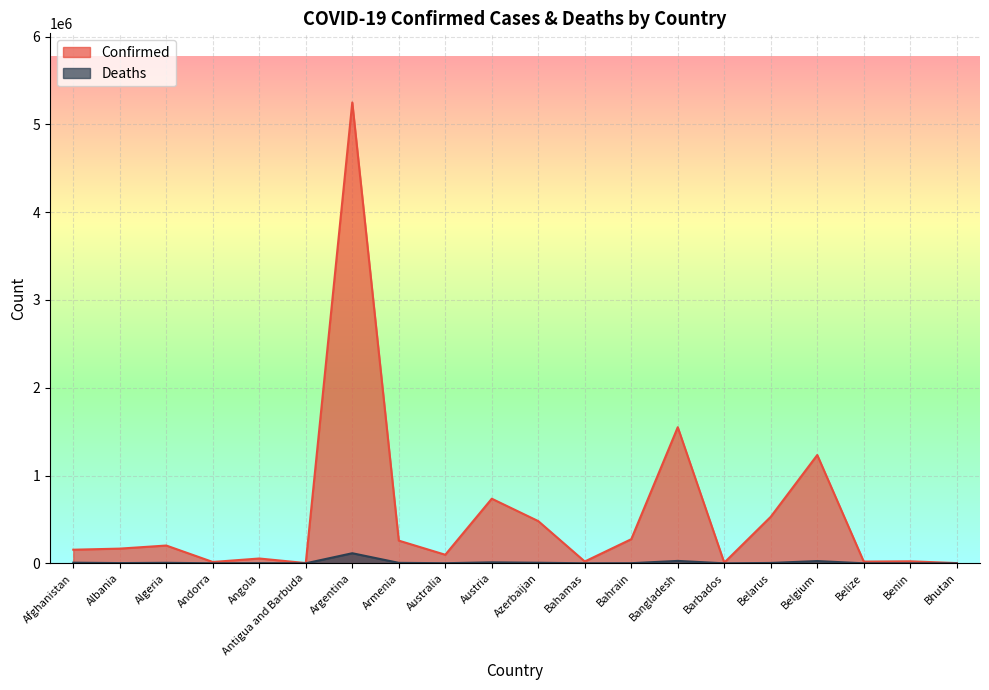

How many series are shown in this chart?

2